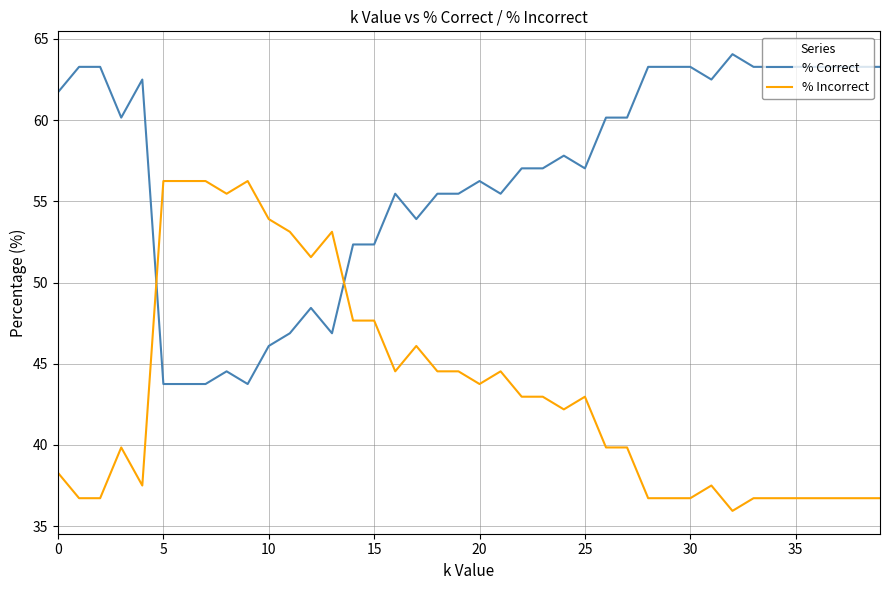

Which series has the largest total across all categories?

% Correct